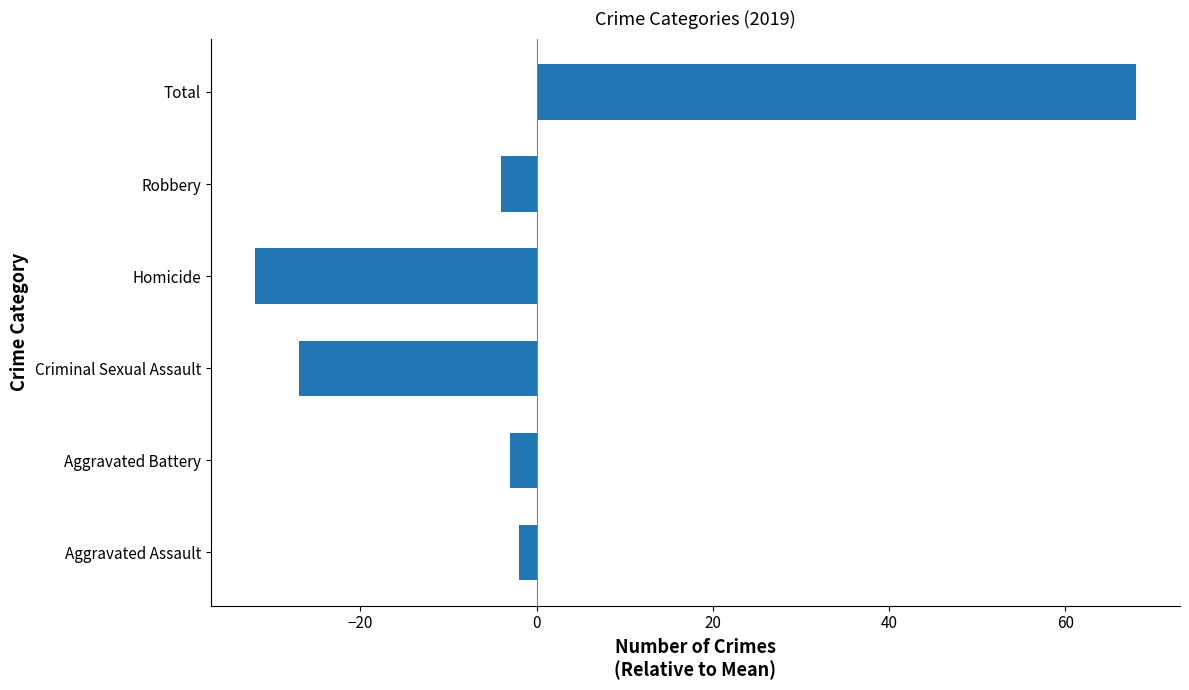

What is the maximum value shown in the chart?

68